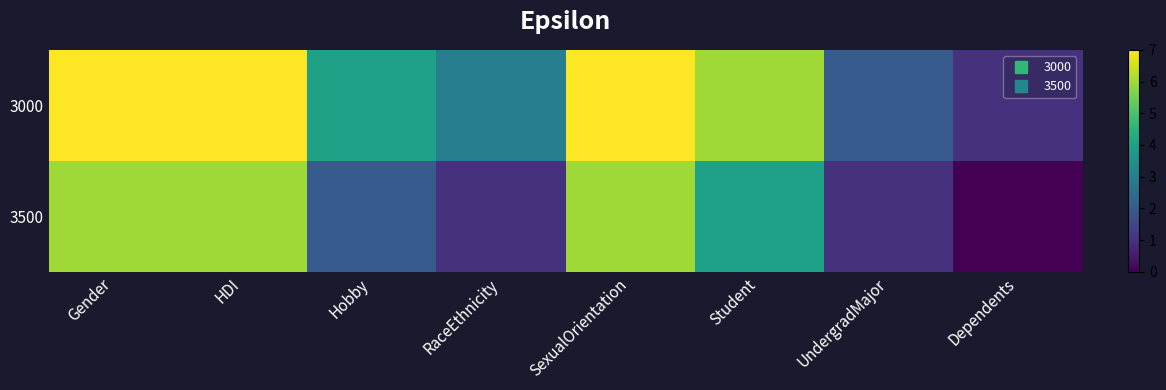

How many data points does each series have?

8